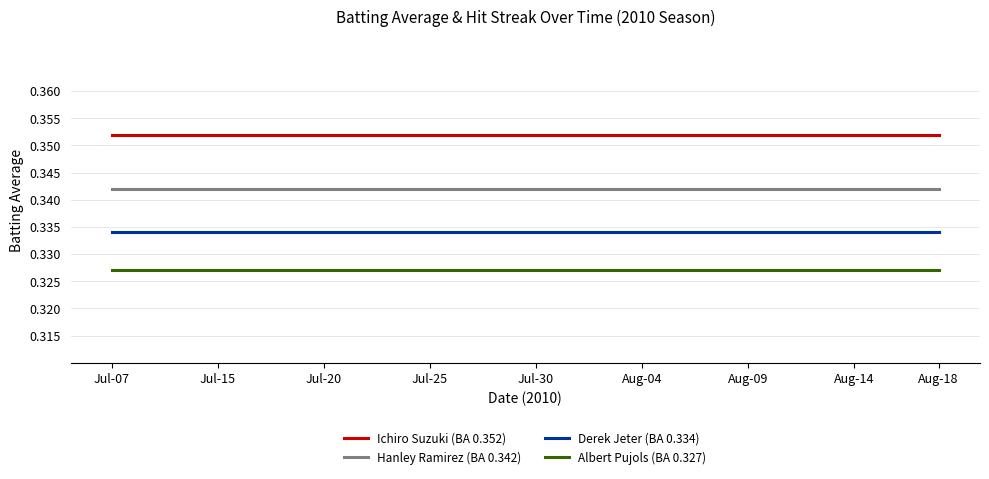

Rank the series by their average value, from highest to lowest.

Ichiro Suzuki (BA 0.352), Hanley Ramirez (BA 0.342), Derek Jeter (BA 0.334), Albert Pujols (BA 0.327)